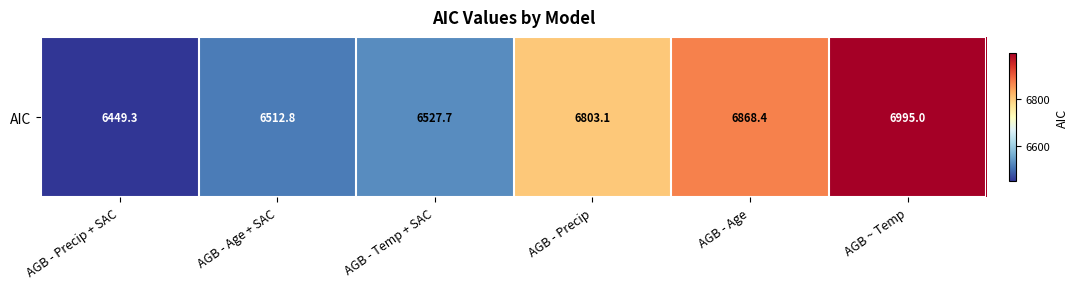

Reading left to right, transcribe all the data shown in this chart.

6449.3	6512.8	6527.7	6803.1	6868.4	6995.0